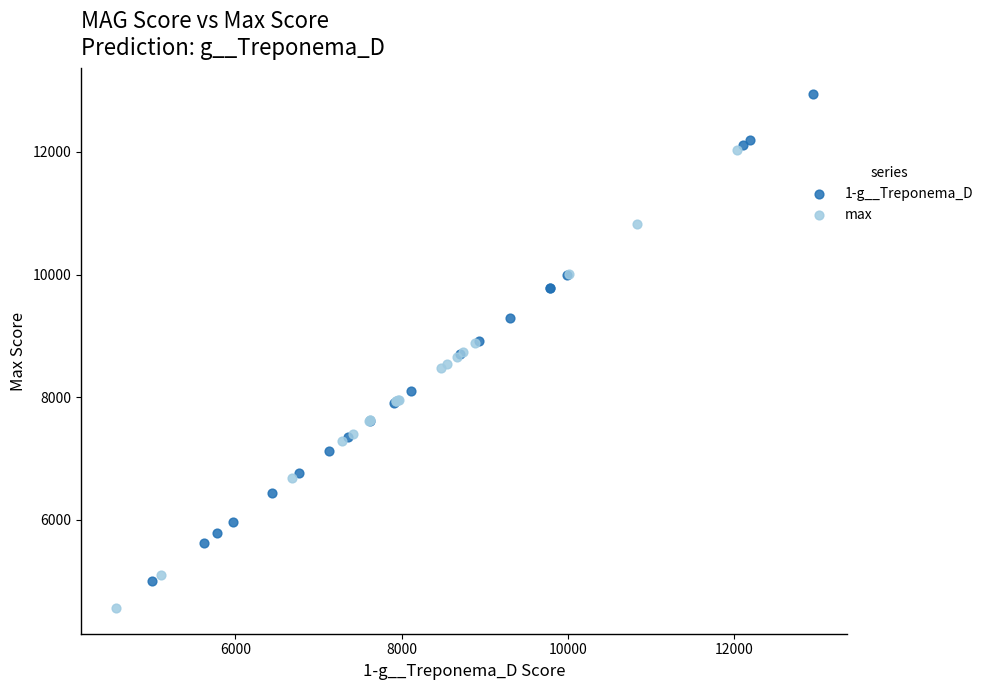

Which series has the widest spread of Y values?

1-g__Treponema_D